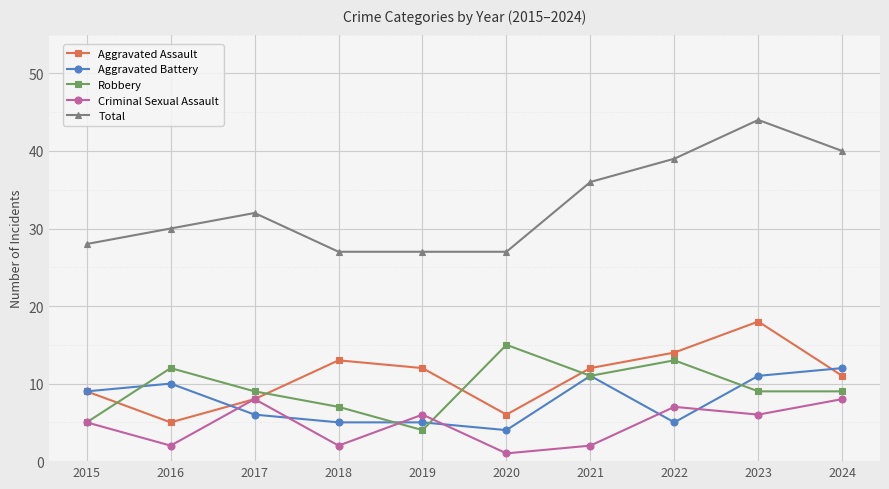

What is the difference between the maximum and minimum values in the Aggravated Battery series?

8